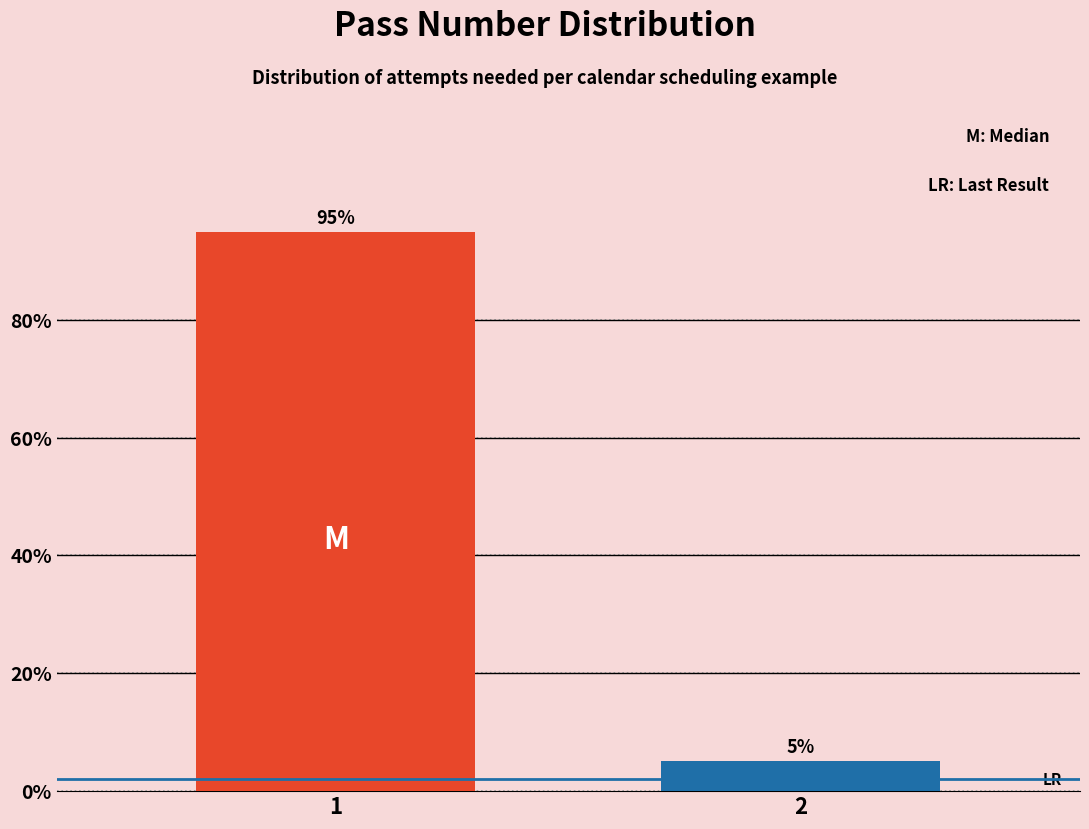

What is the value of the 1st bar from the left?

94.9